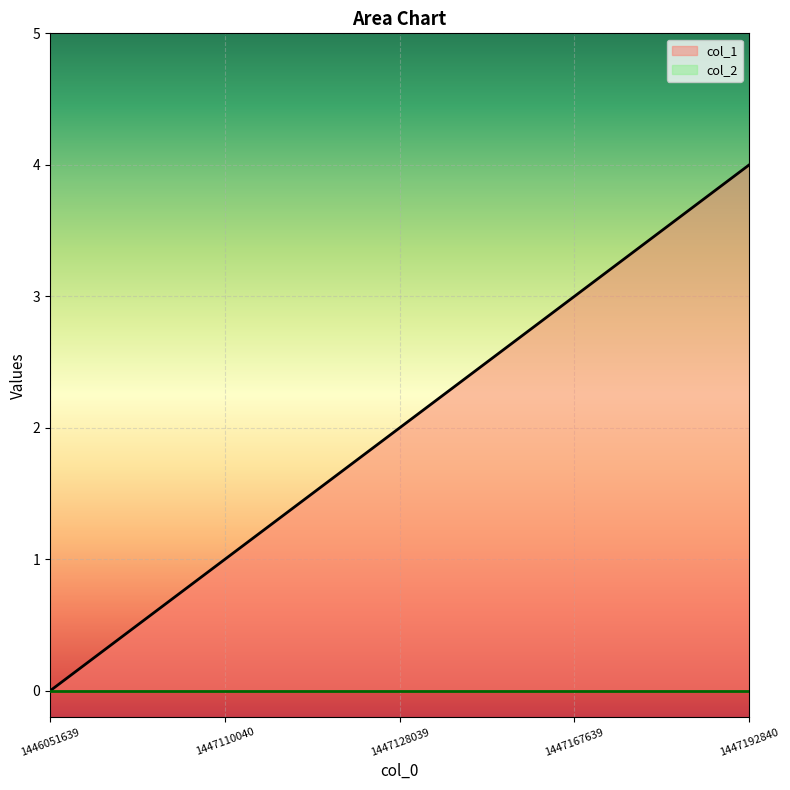

What value does the data have at 1447128039?

2